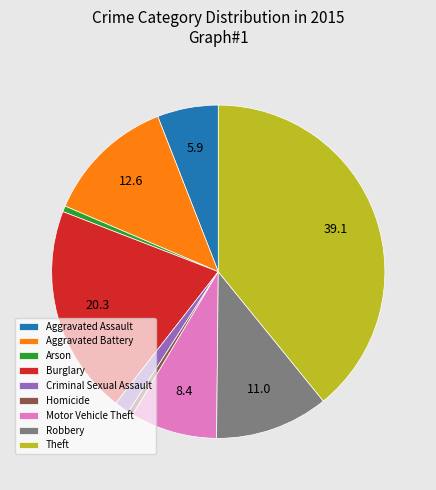

What is the ratio of the value at Aggravated Assault to the value at Aggravated Battery?

0.5